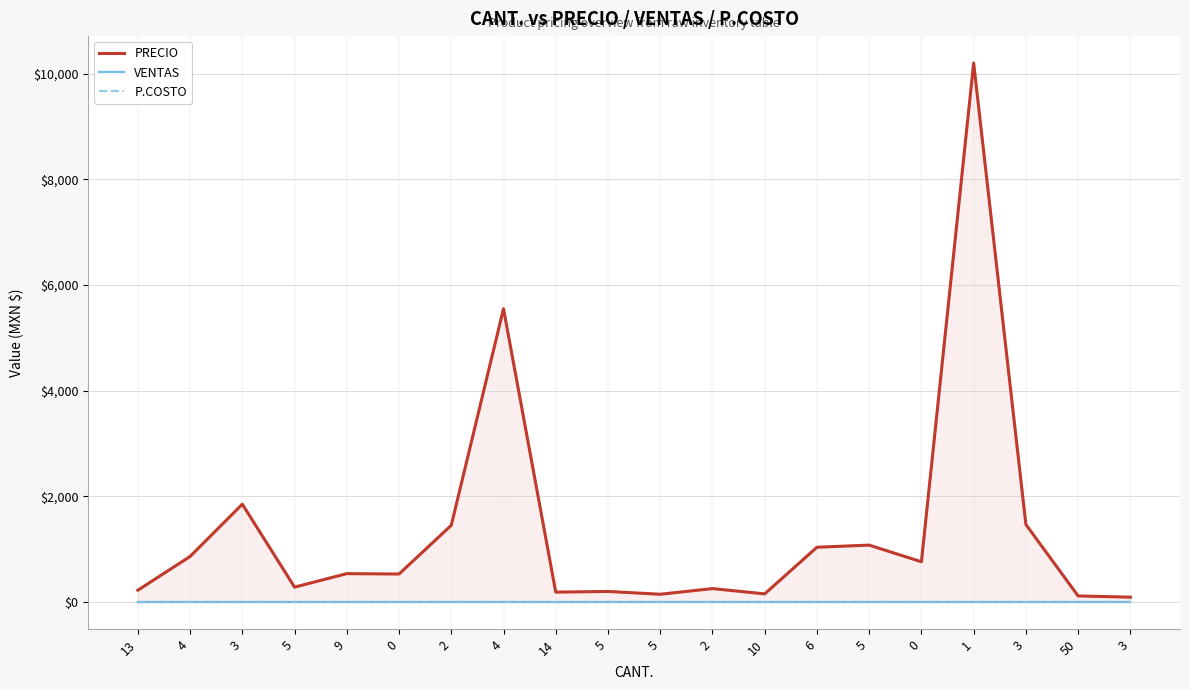

Is it true that PRECIO equals 275 at 4?

False